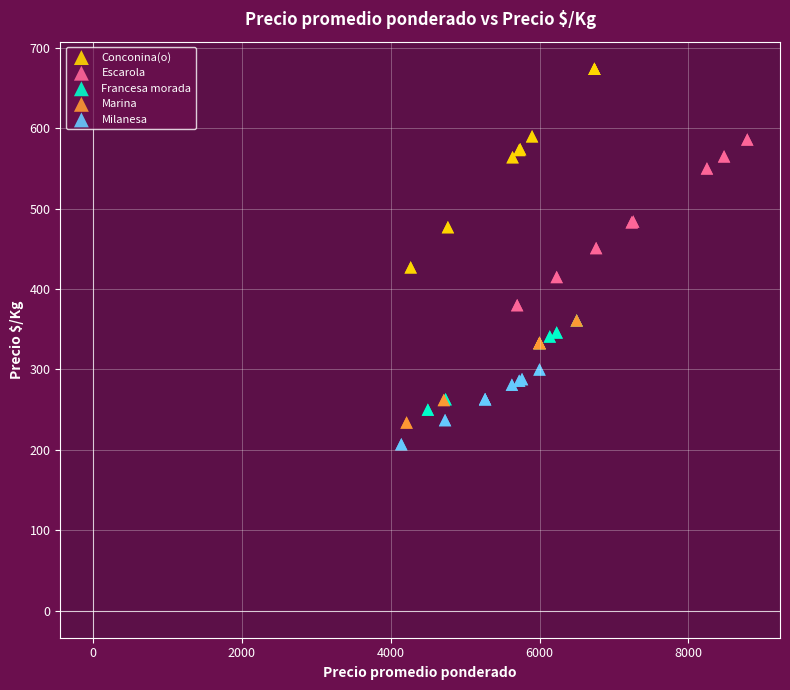

Which series reaches the maximum Y coordinate?

Conconina(o)